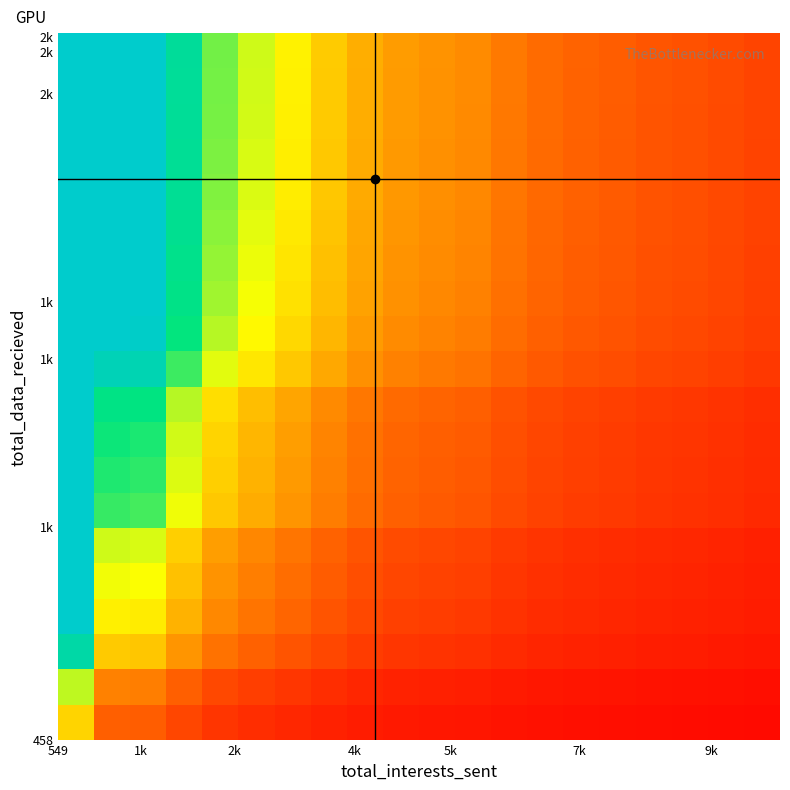

How many distinct data groups are displayed?

20